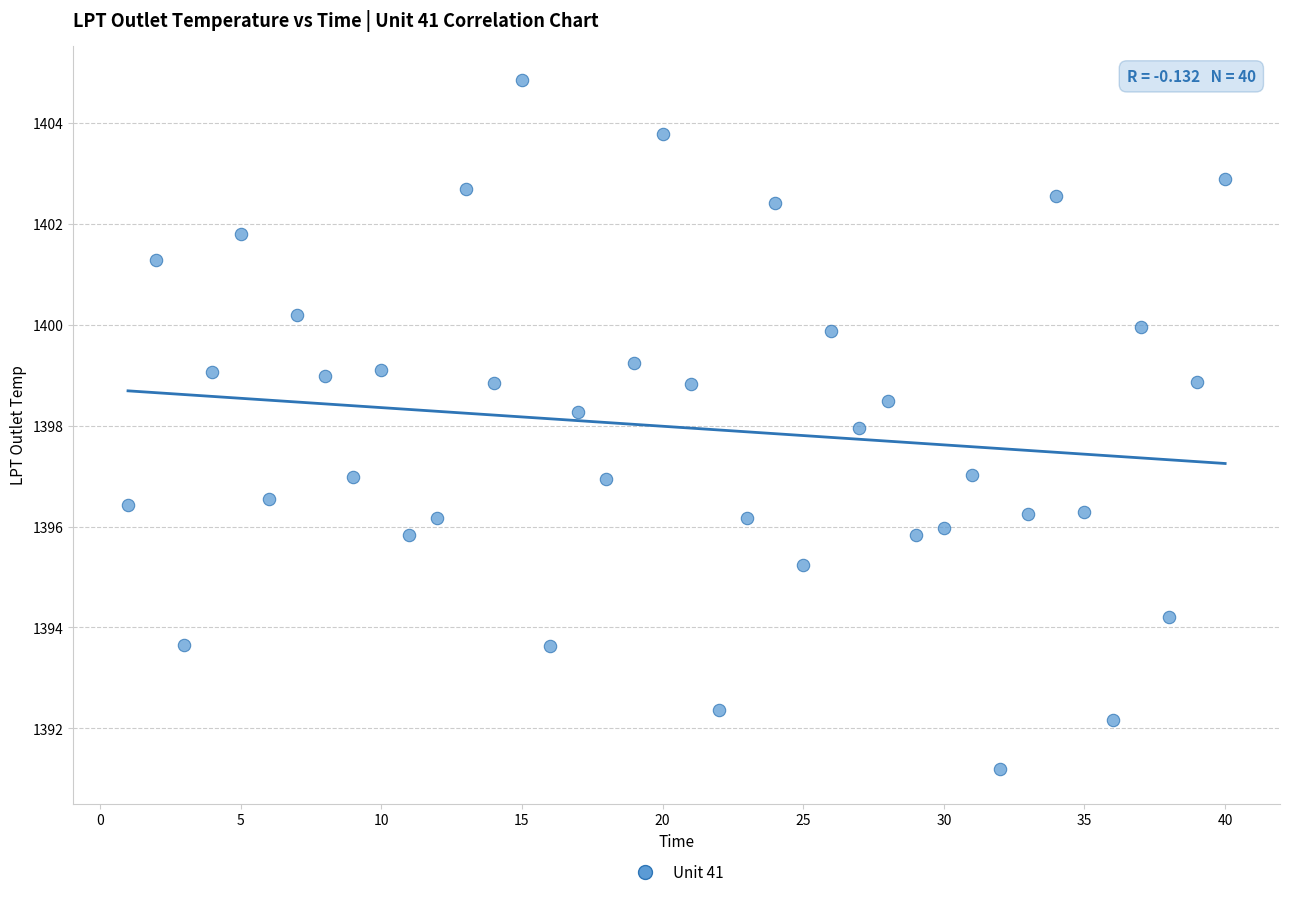

What is the range of Y values (max minus min)?

13.7